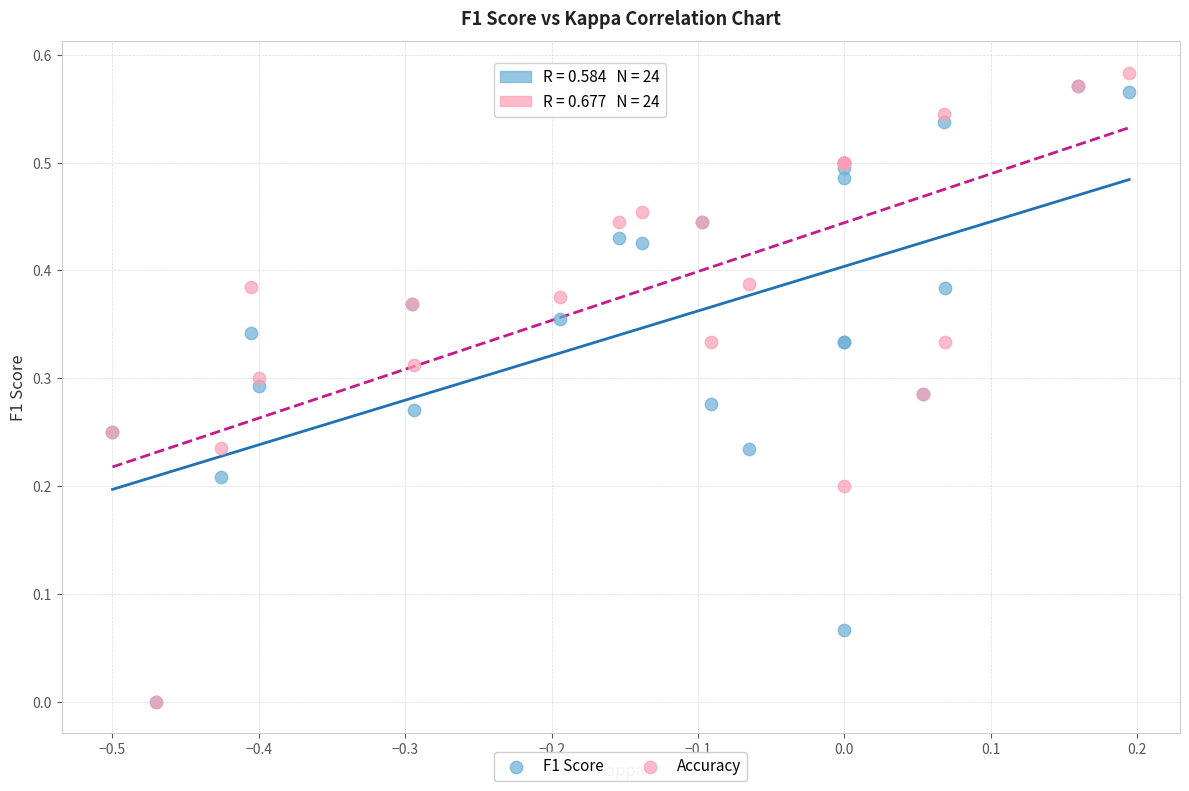

What are all the series names shown in the legend?

F1 Score, Accuracy